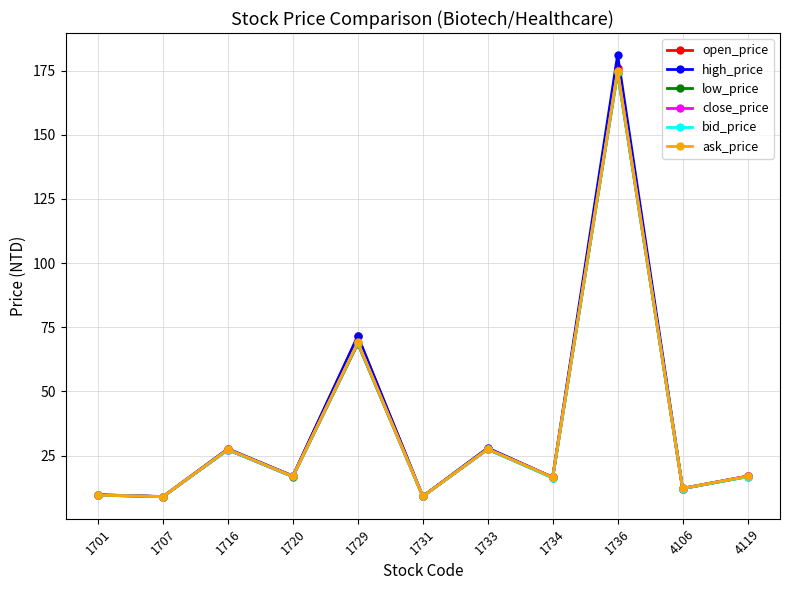

What is the value of the close_price point at the 11th from the left?

17.0